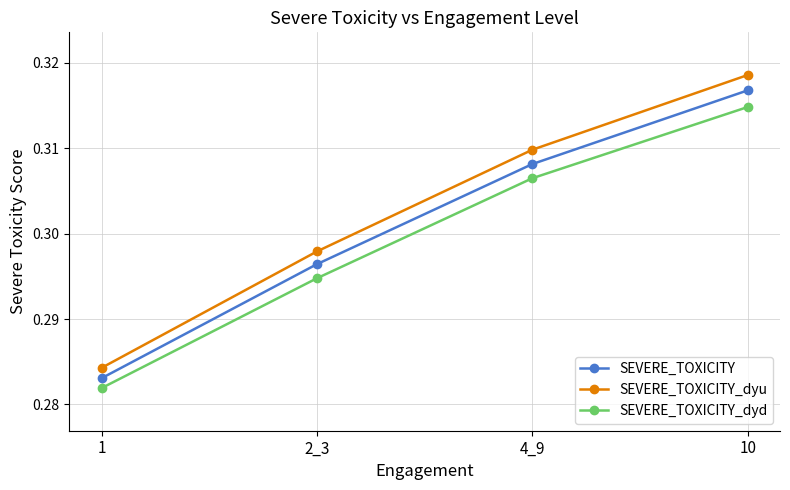

List the series in order of their peak value, highest first.

SEVERE_TOXICITY_dyu, SEVERE_TOXICITY, SEVERE_TOXICITY_dyd